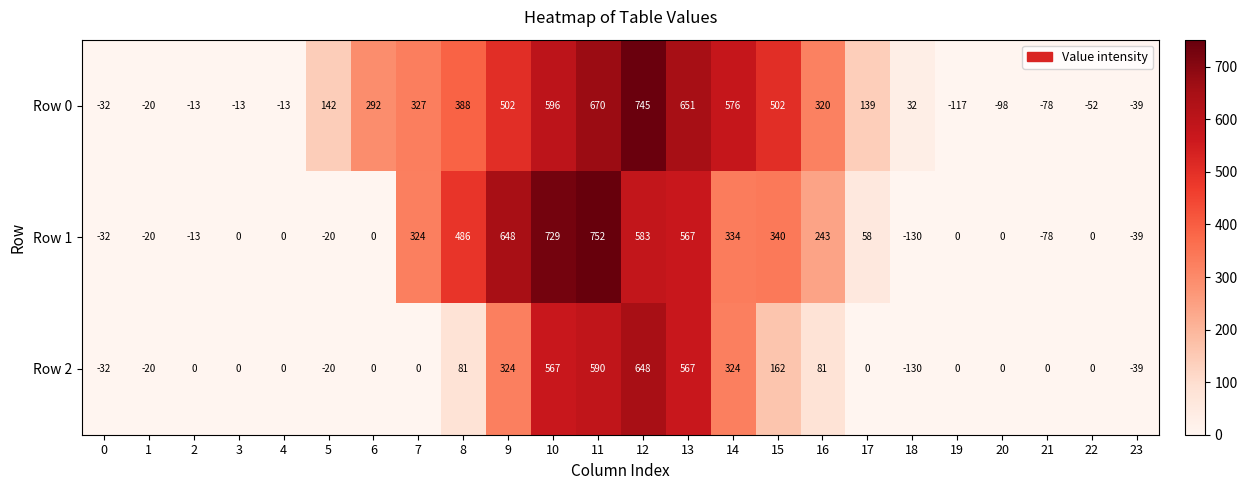

At which category does the chart reach its peak across all series?

11